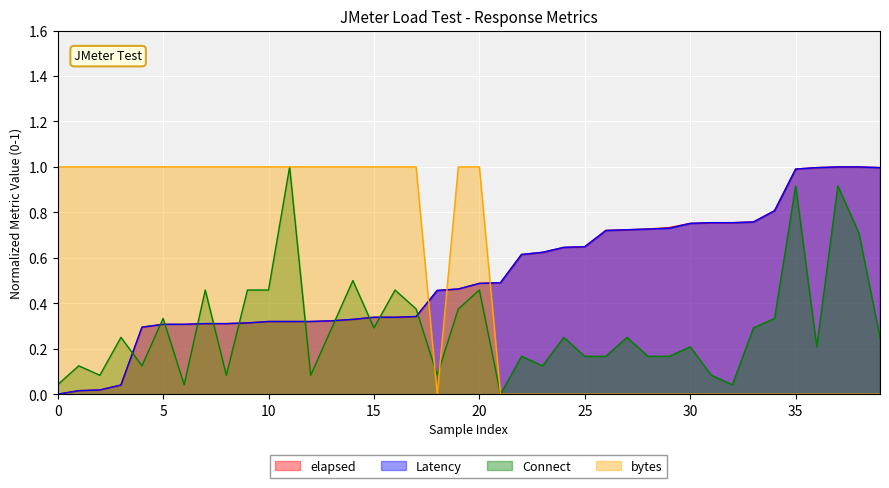

True or false: Latency and elapsed intersect in this chart.

False